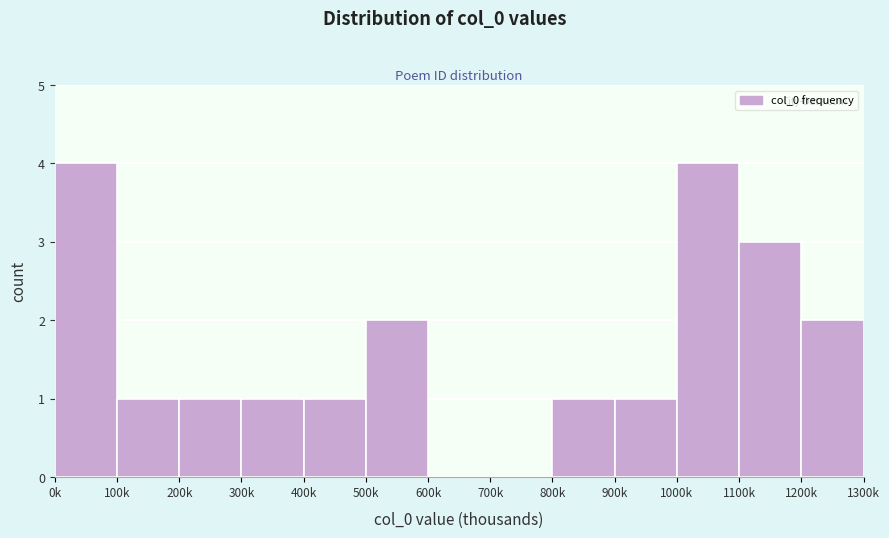

Reading left to right, what are all the values shown in this chart?

0k=4	100k=1	200k=1	300k=1	400k=1	500k=2	600k=0	700k=0	800k=1	900k=1	1000k=4	1100k=3	1200k=2